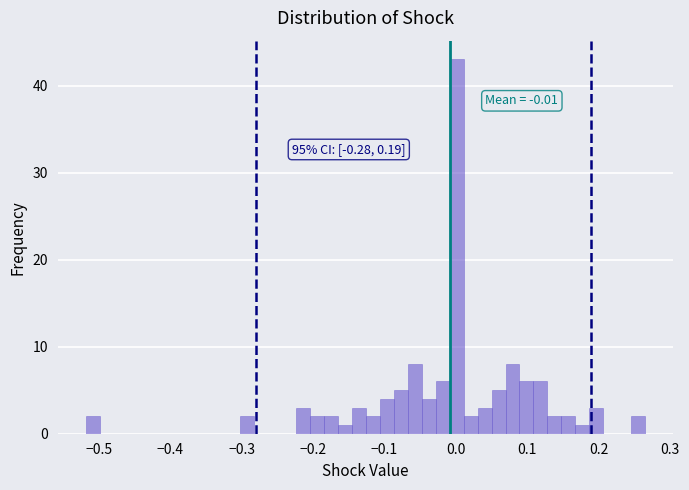

Around what value on the x-axis is the tallest bar? Give the approximate position of its centre, as read against the axis.

0.00